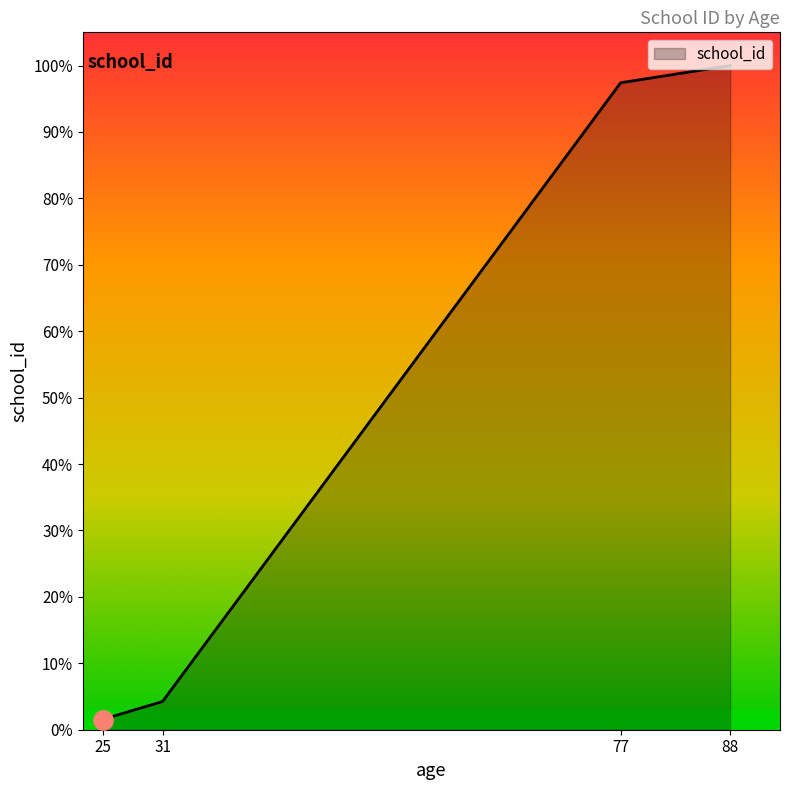

How many distinct data groups are displayed?

1